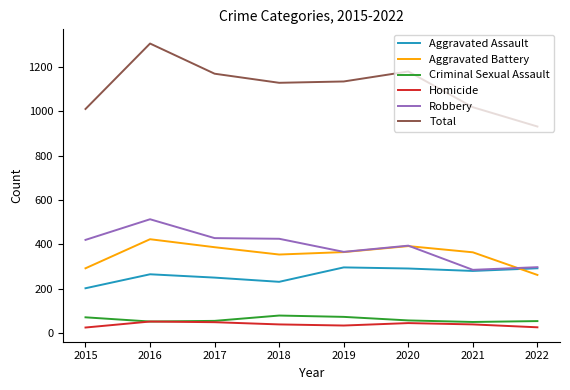

True or false: Robbery has a value of 134 at 2018.

False